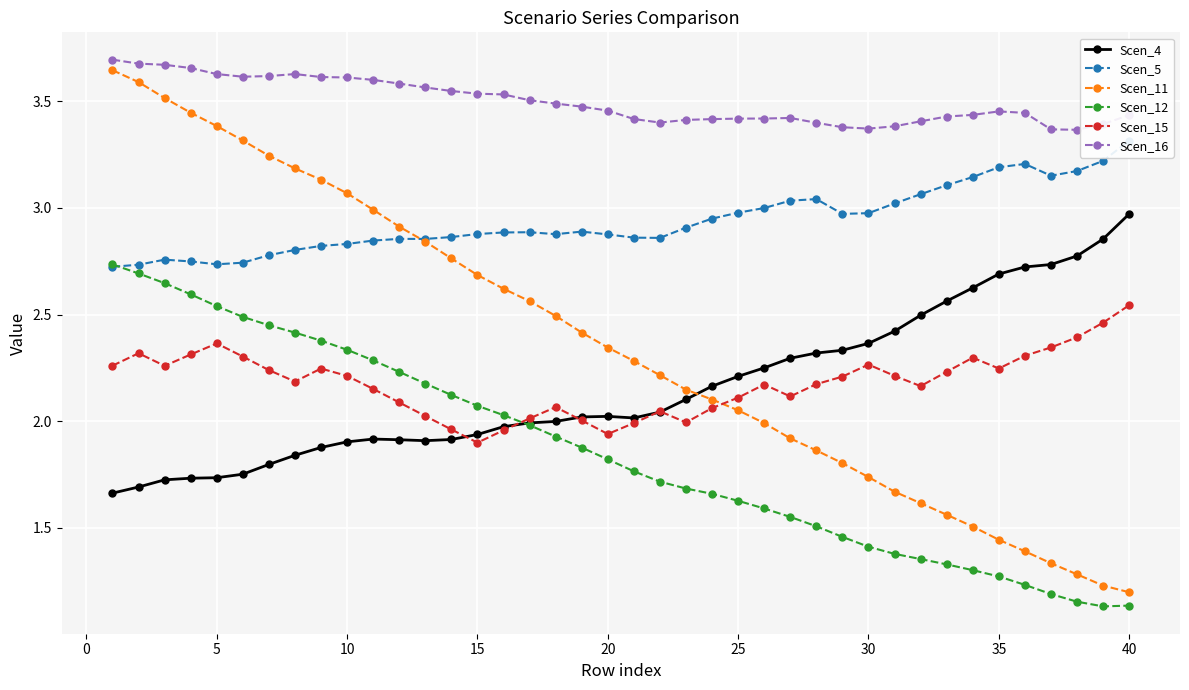

True or false: Scen_5 and Scen_15 cross at least once.

False